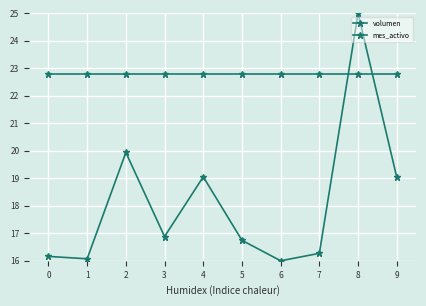

Rank the categories by volumen value from lowest to highest.

6, 1, 0, 7, 5, 3, 9, 4, 2, 8